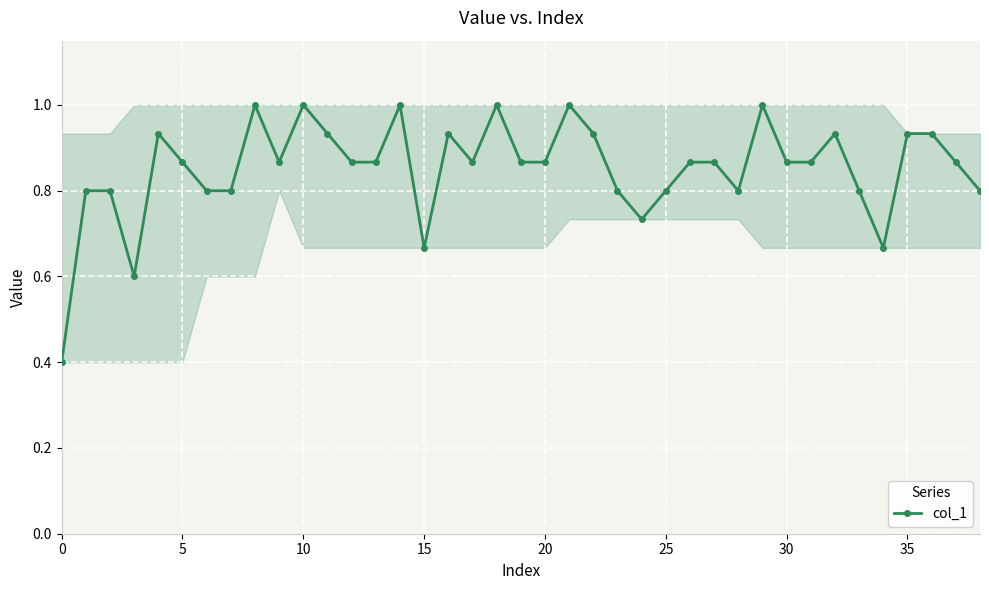

True or false: the data has more than 1 interior local peaks.

True